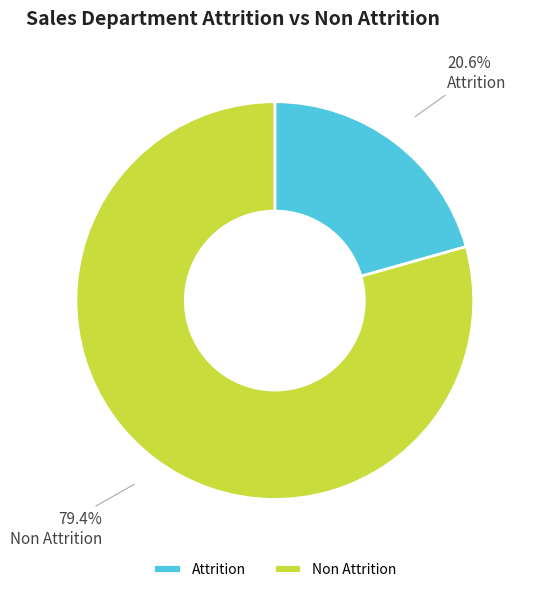

Rank the categories by value from lowest to highest.

Attrition, Non Attrition